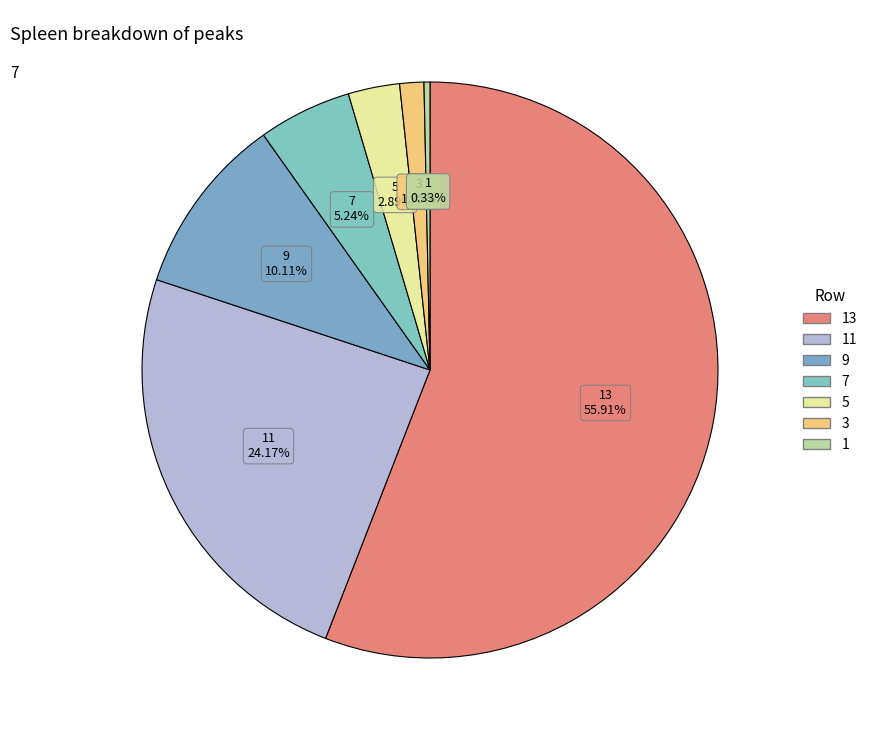

Is there any slice that represents more than half of the pie?

Yes